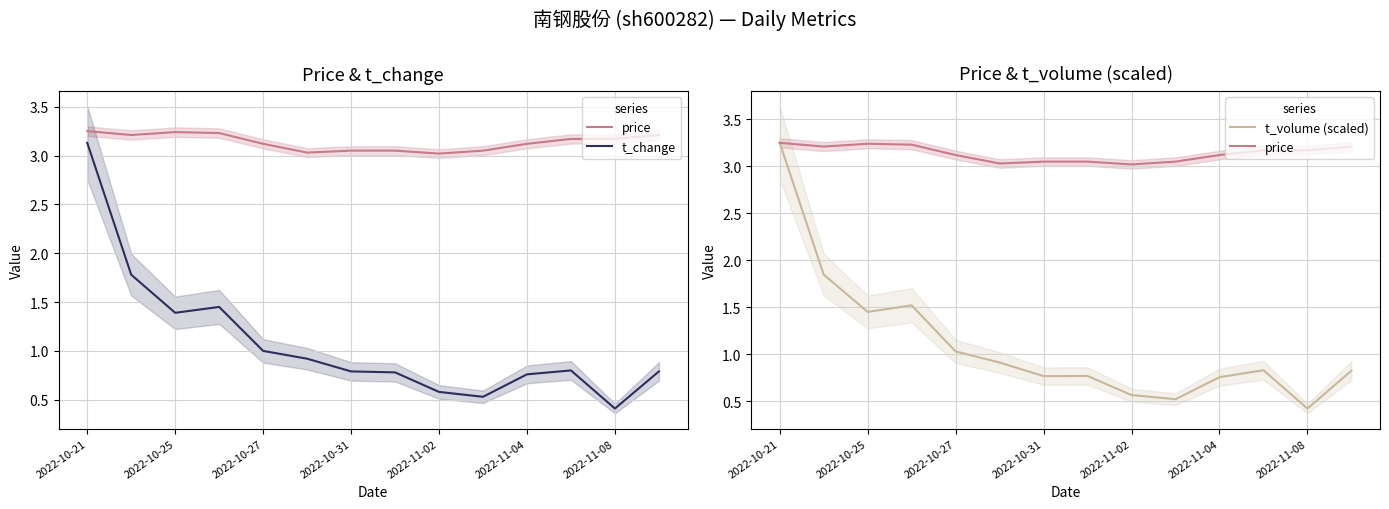

How many times do t_volume (scaled) and t_change cross each other?

2